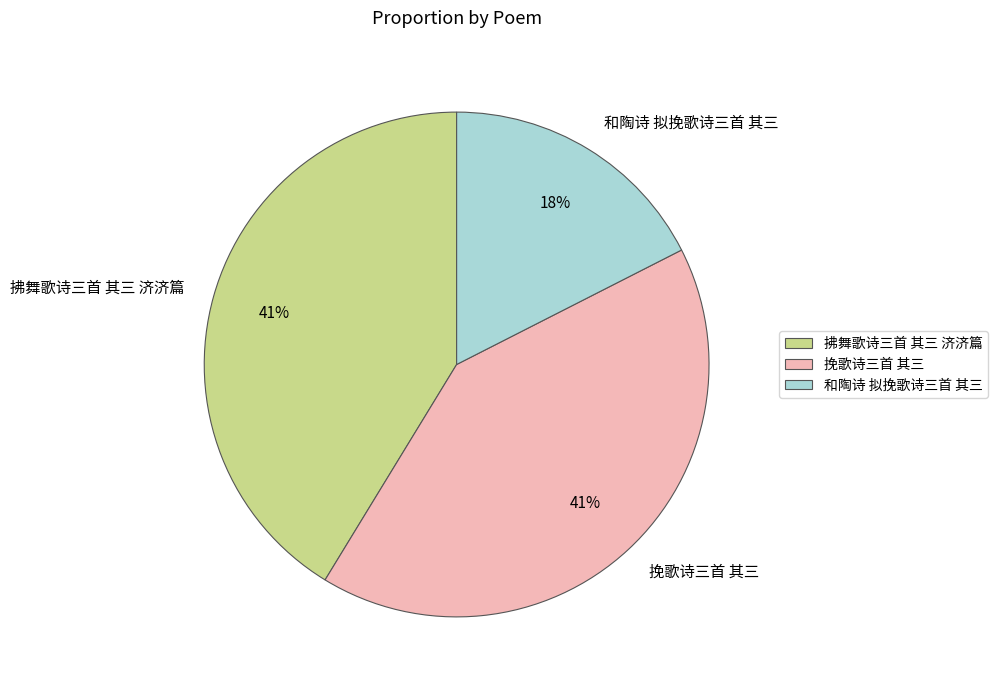

True or false: 挽歌诗三首 其三 accounts for 53% of the total.

False